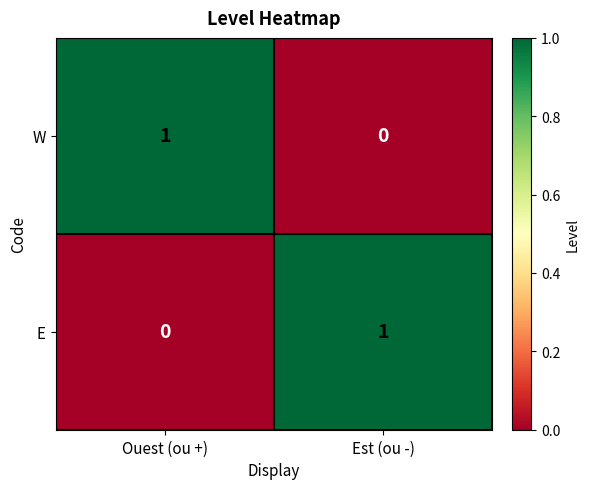

Where is W nearest to the value 0?

Est (ou -)